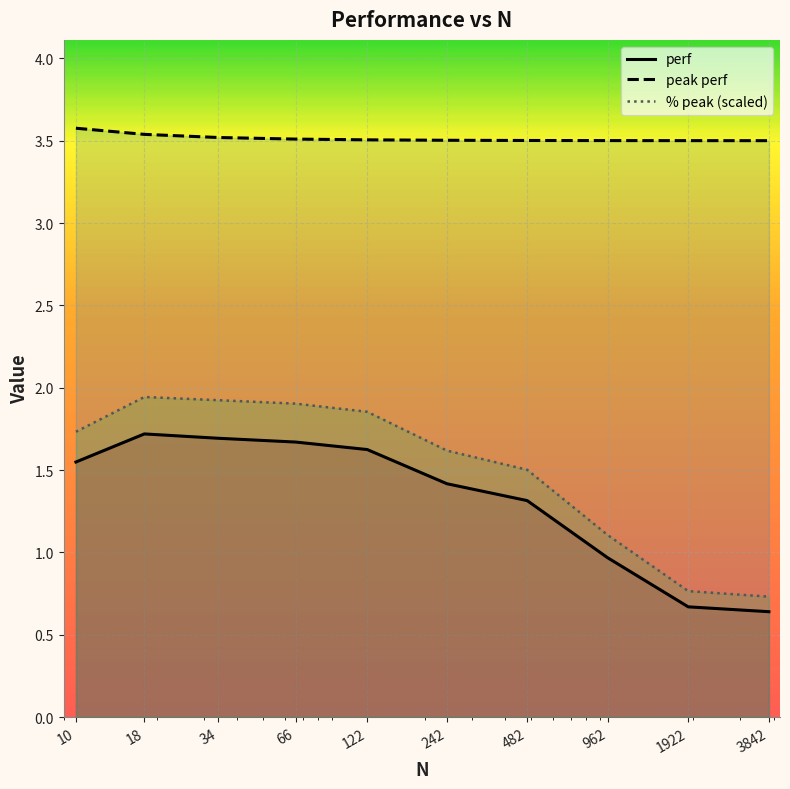

Which series has the largest range (max minus min)?

% peak